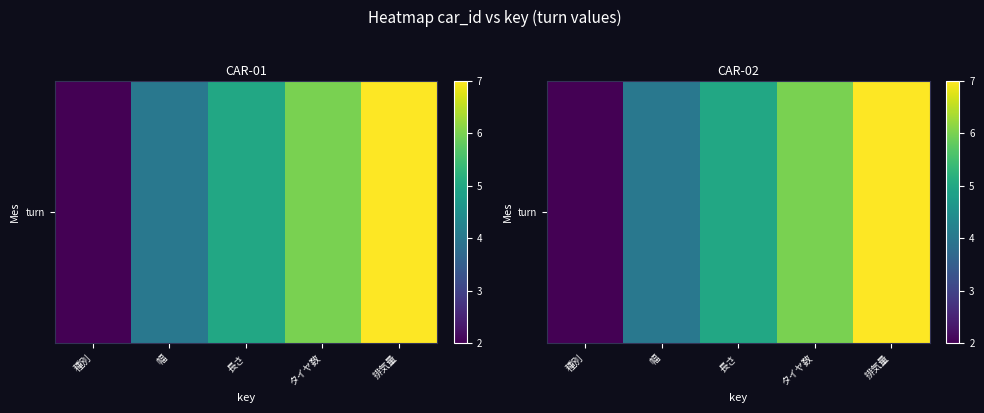

List the labels in order of value, smallest first.

種別, 幅, 長さ, タイヤ数, 排気量